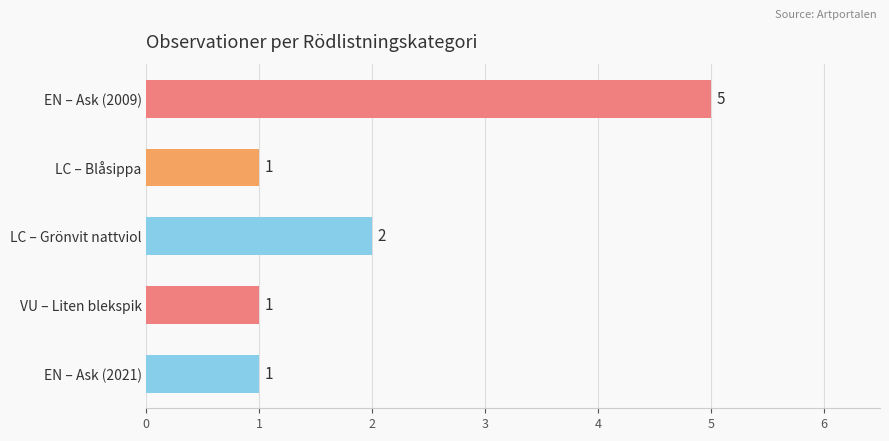

Which has a higher value, EN – Ask (2021) or EN – Ask (2009)?

EN – Ask (2009)